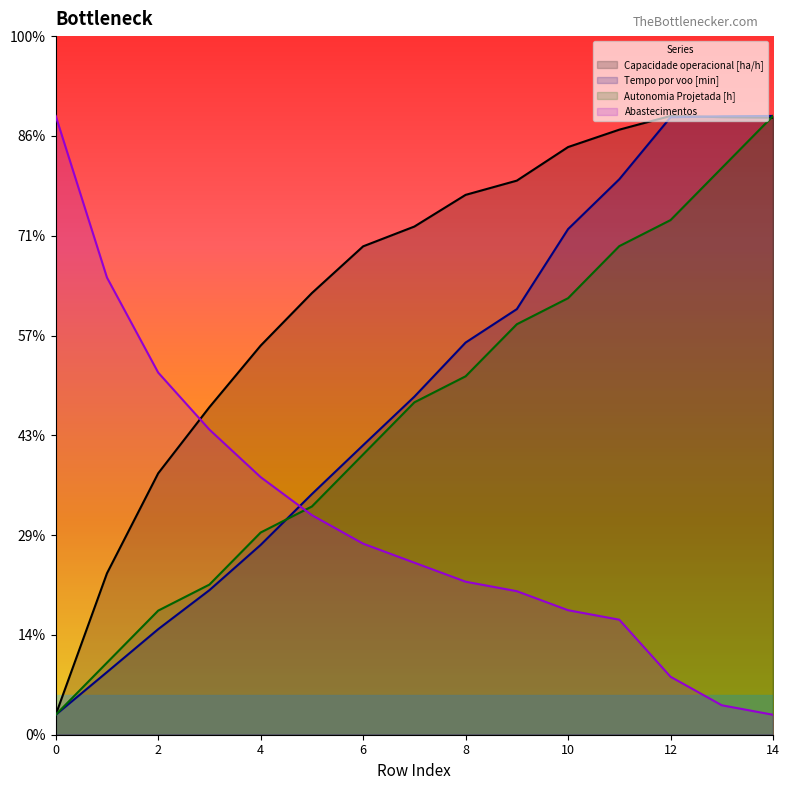

What is the spread (max minus min) of values at 6?

29.8